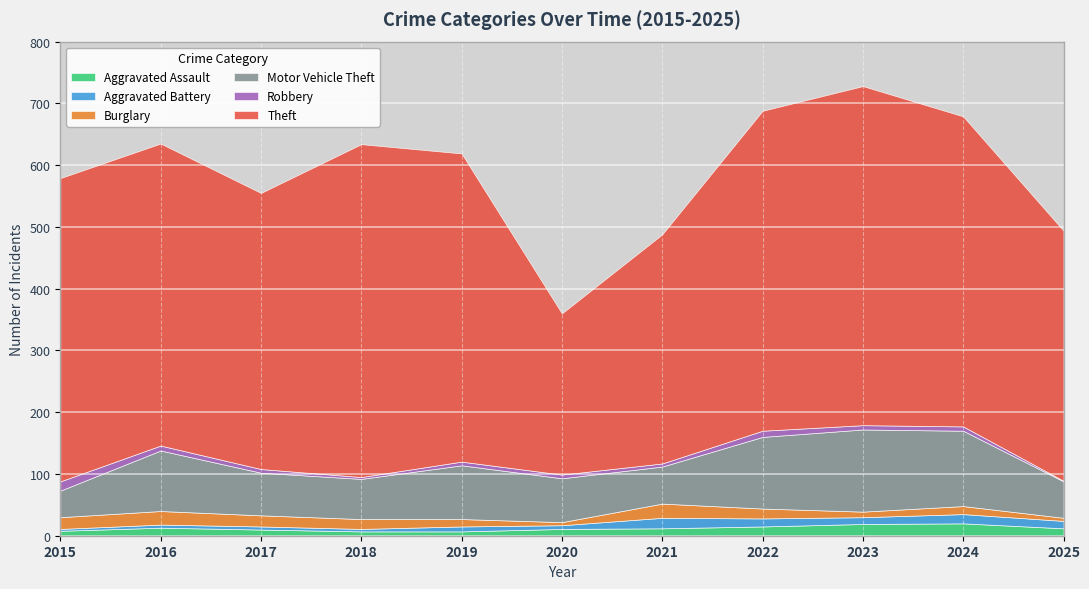

Reading right to left, what are all the values shown in this chart?

Aggravated Assault: 12	20	19	15	12	11	7	7	10	13	8
Aggravated Battery: 12	15	11	13	17	6	8	4	5	5	3
Burglary: 5	13	9	16	23	5	12	16	18	22	19
Motor Vehicle Theft: 59	122	133	116	60	71	87	65	69	98	43
Robbery: 1	7	7	10	5	6	6	3	6	8	15
Theft: 405	502	549	518	371	261	499	539	447	489	491